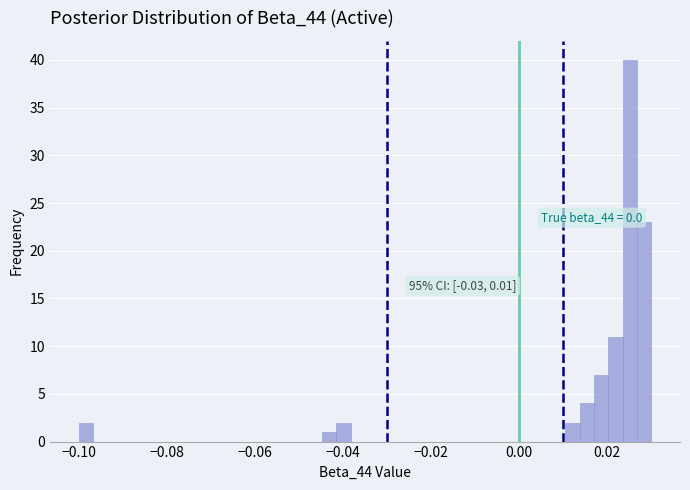

Read against the x-axis, roughly where is the centre of the tallest bar?

0.026